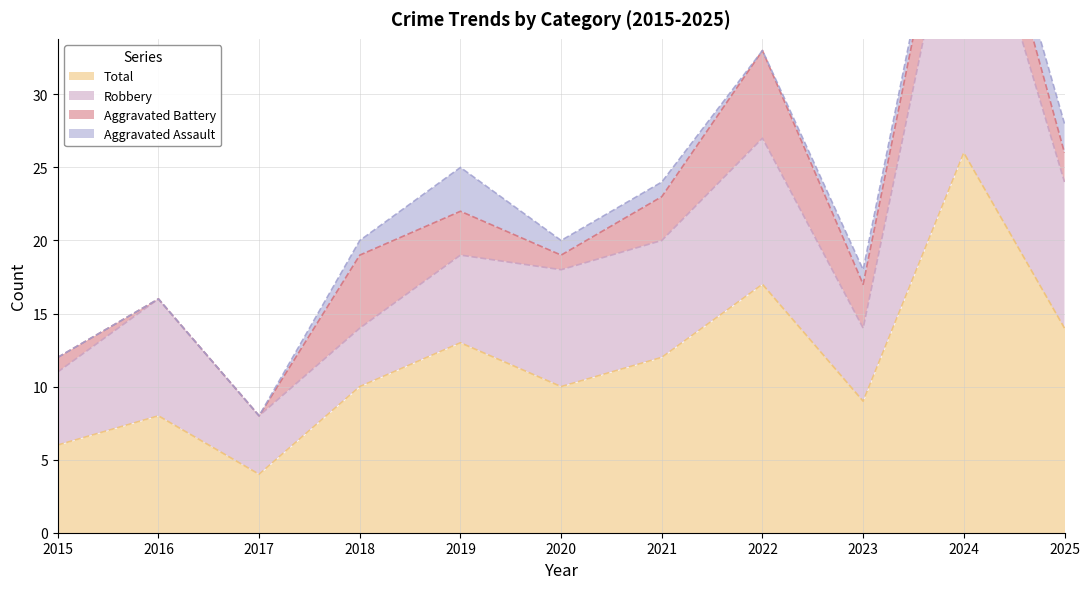

The value of Aggravated Assault at 2021 is 2. True or false?

False